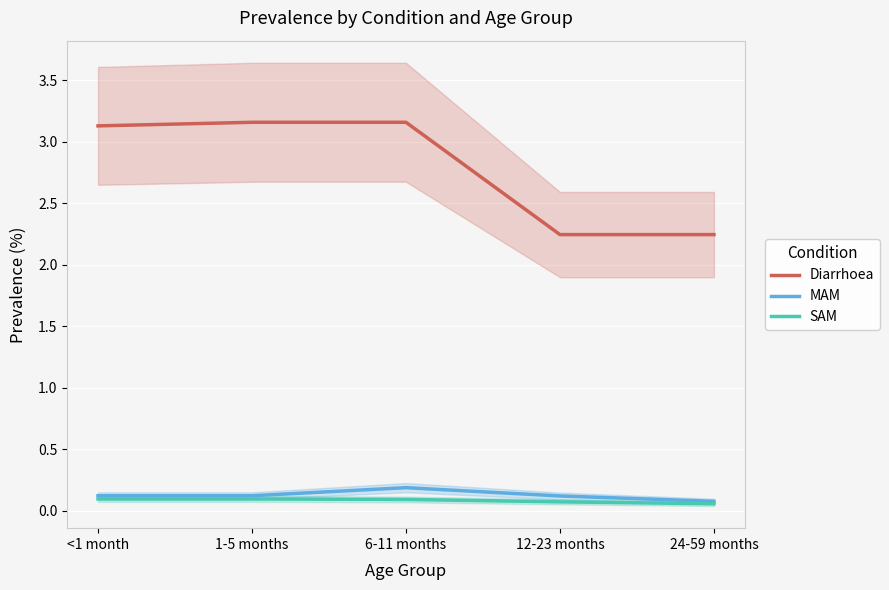

Which has a higher value, <1 month or 24-59 months?

<1 month